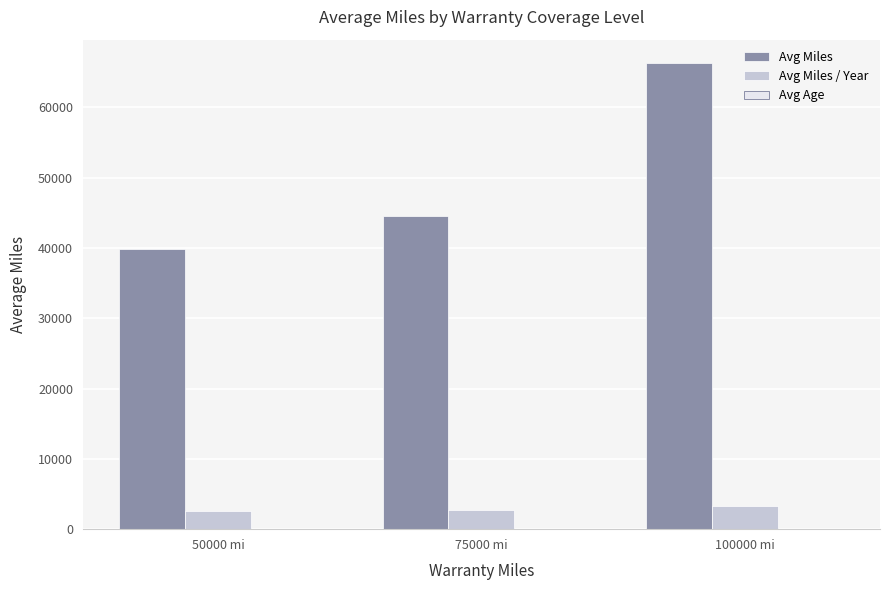

Which series has the largest total across all categories?

Avg Miles